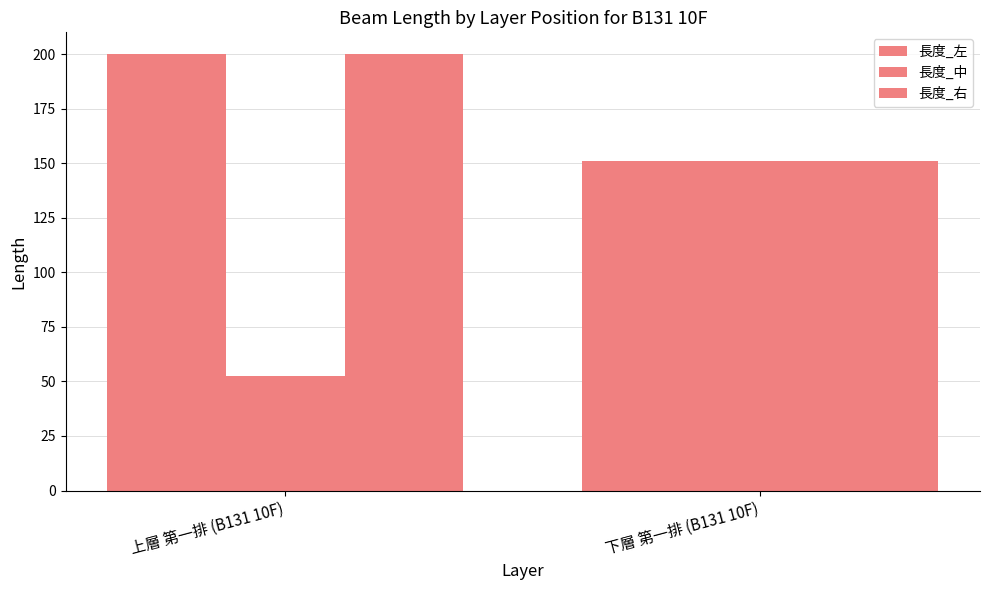

At how many categories does at least one series exceed 100?

2